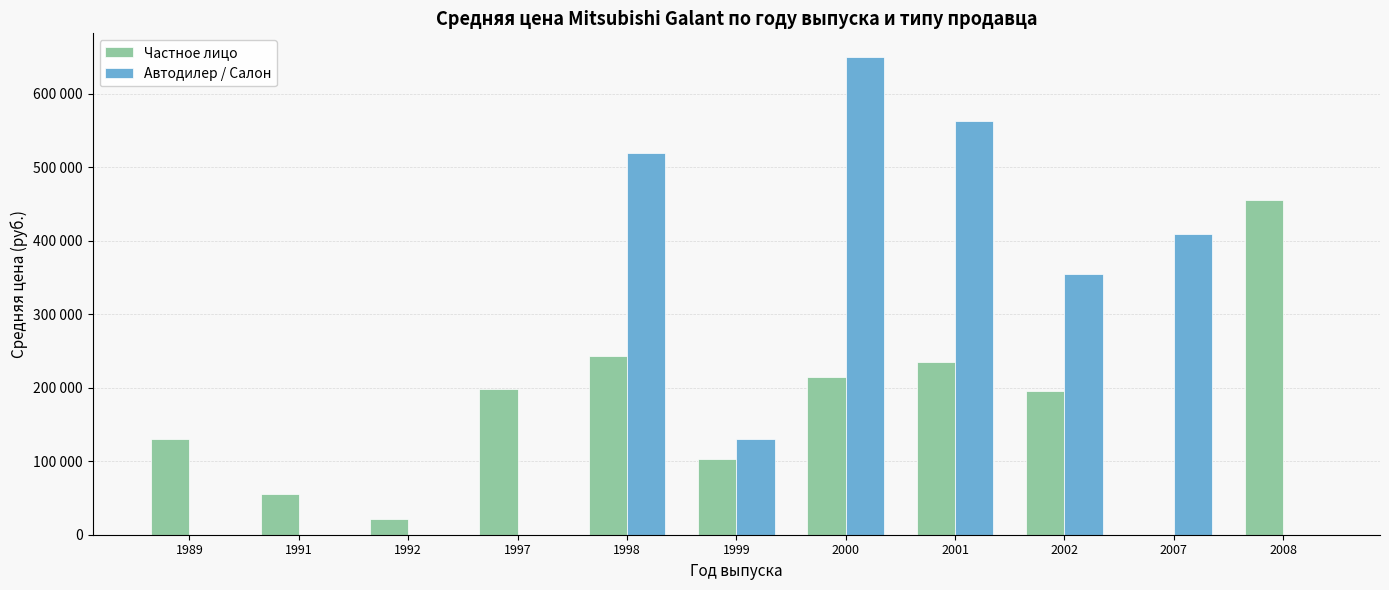

What are all the series names shown in the legend?

Частное лицо, Автодилер / Салон